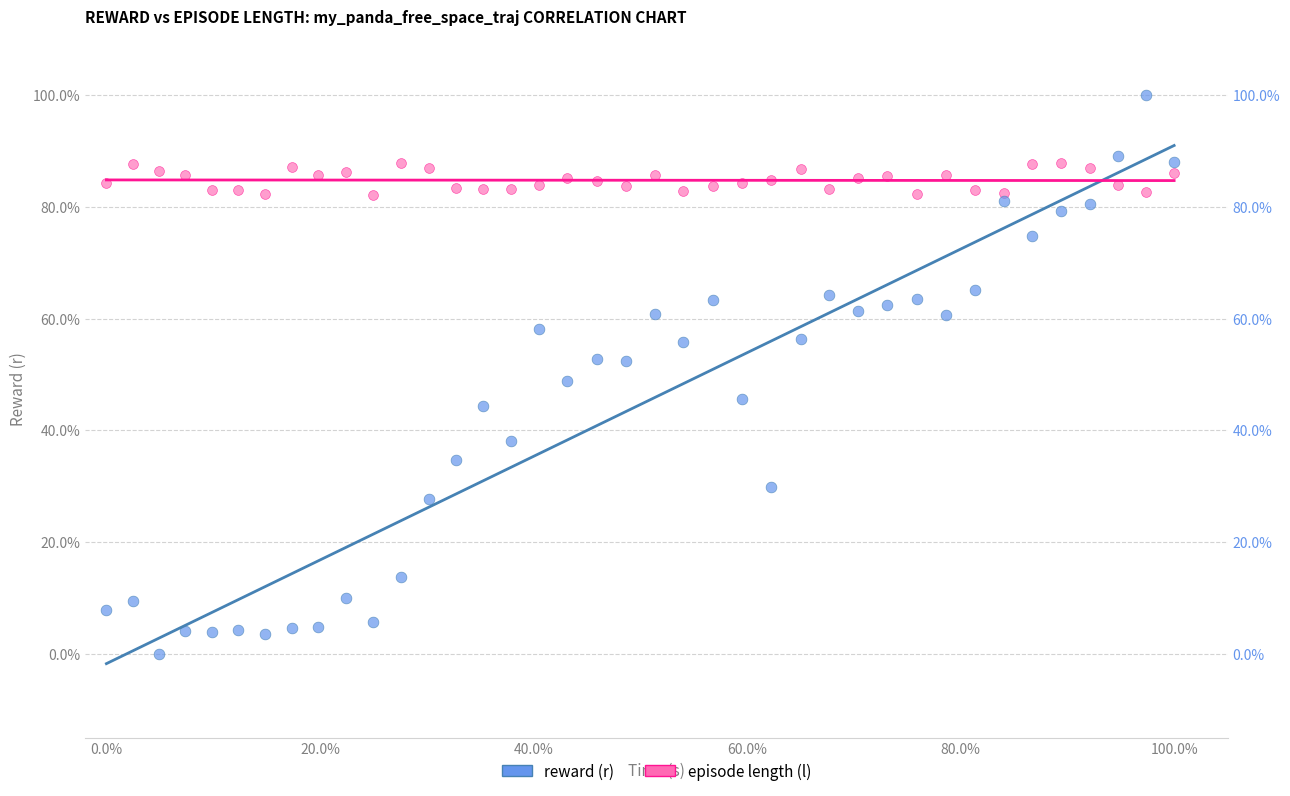

What are all the series names shown in the legend?

reward (r), episode length (l)